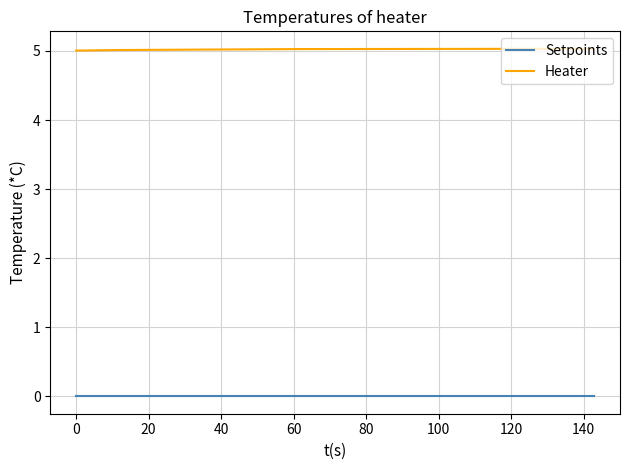

Rank the series by their maximum value, from lowest to highest.

Setpoints, Heater